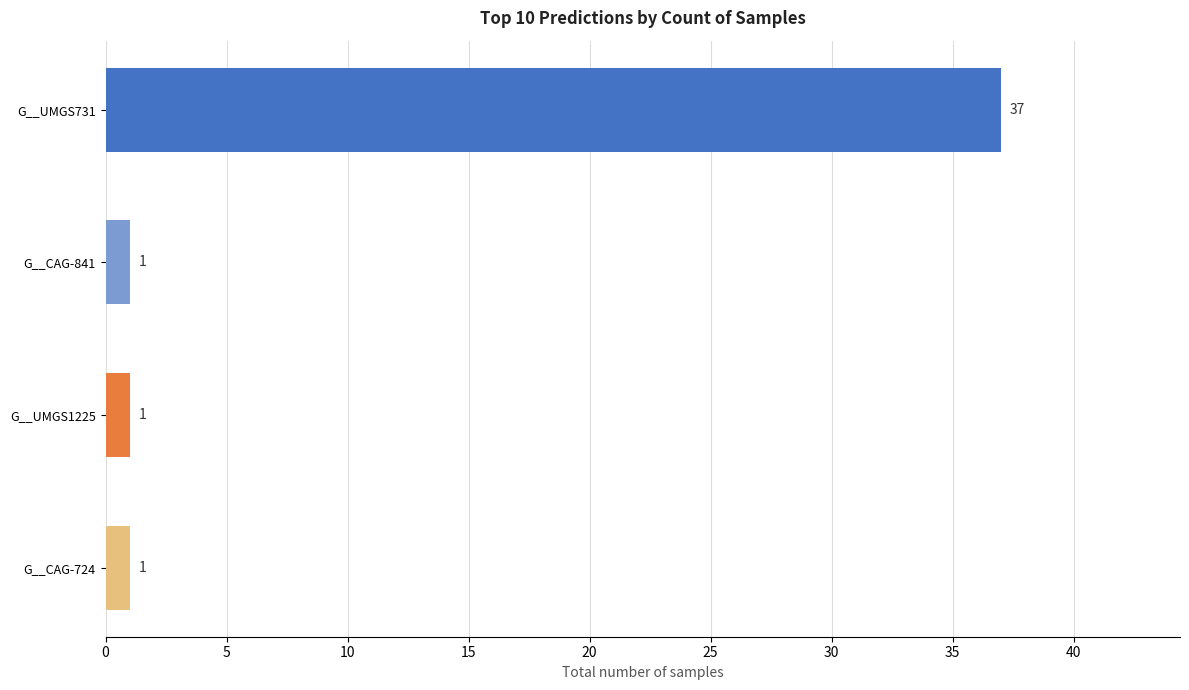

Is it true that the value at G__CAG-724 is 1?

True